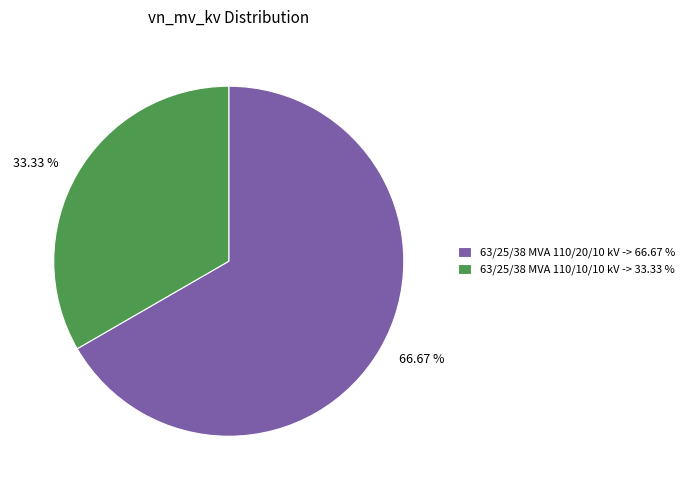

To the nearest percent, what is the difference between the 63/25/38 MVA 110/20/10 kV and 63/25/38 MVA 110/10/10 kV slice percentages?

33%